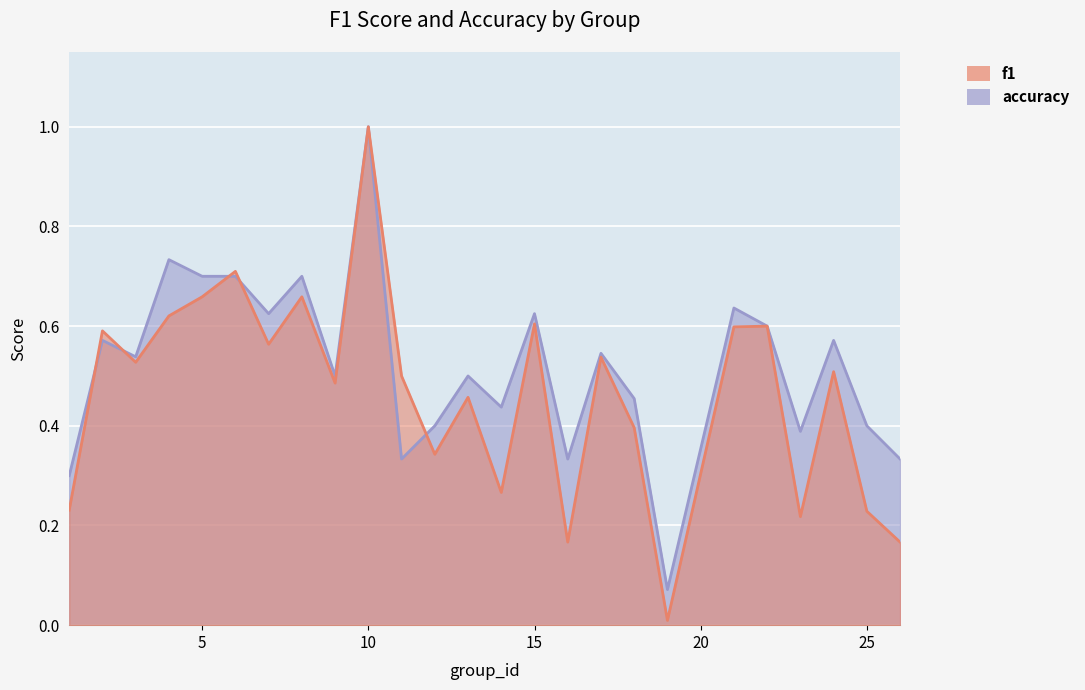

What is the value of the accuracy point at the 3rd from the left?

0.5